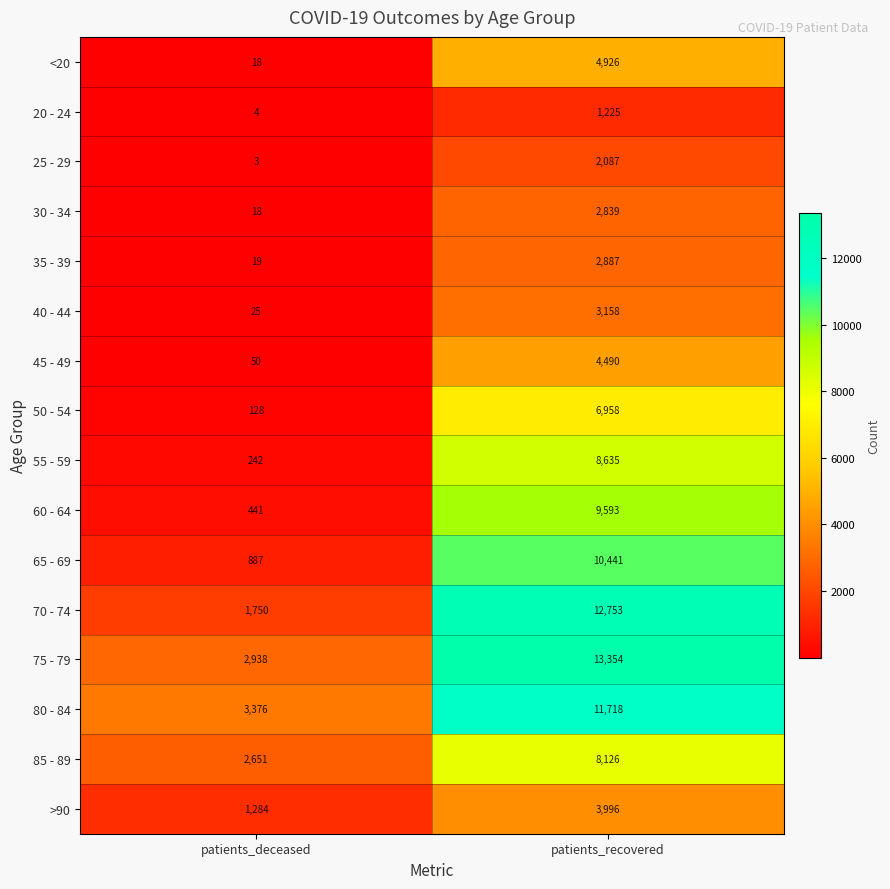

The value of 20 - 24 at patients_recovered is 1628. True or false?

False